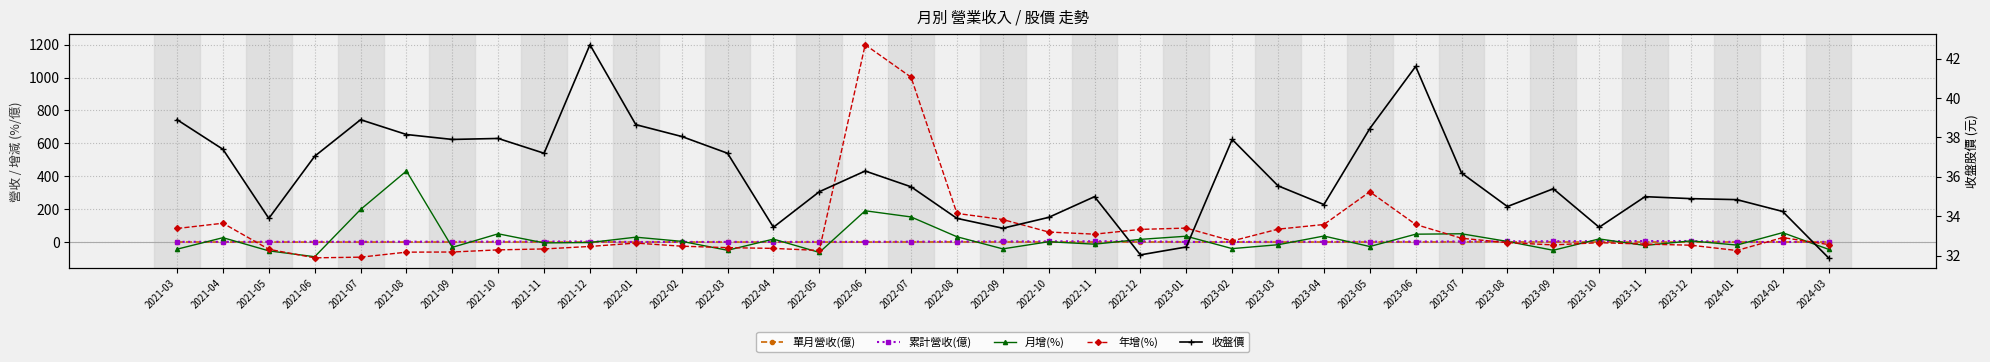

Rank the series by their maximum value, from highest to lowest.

年增(%), 月增(%), 收盤價, 累計營收(億), 單月營收(億)